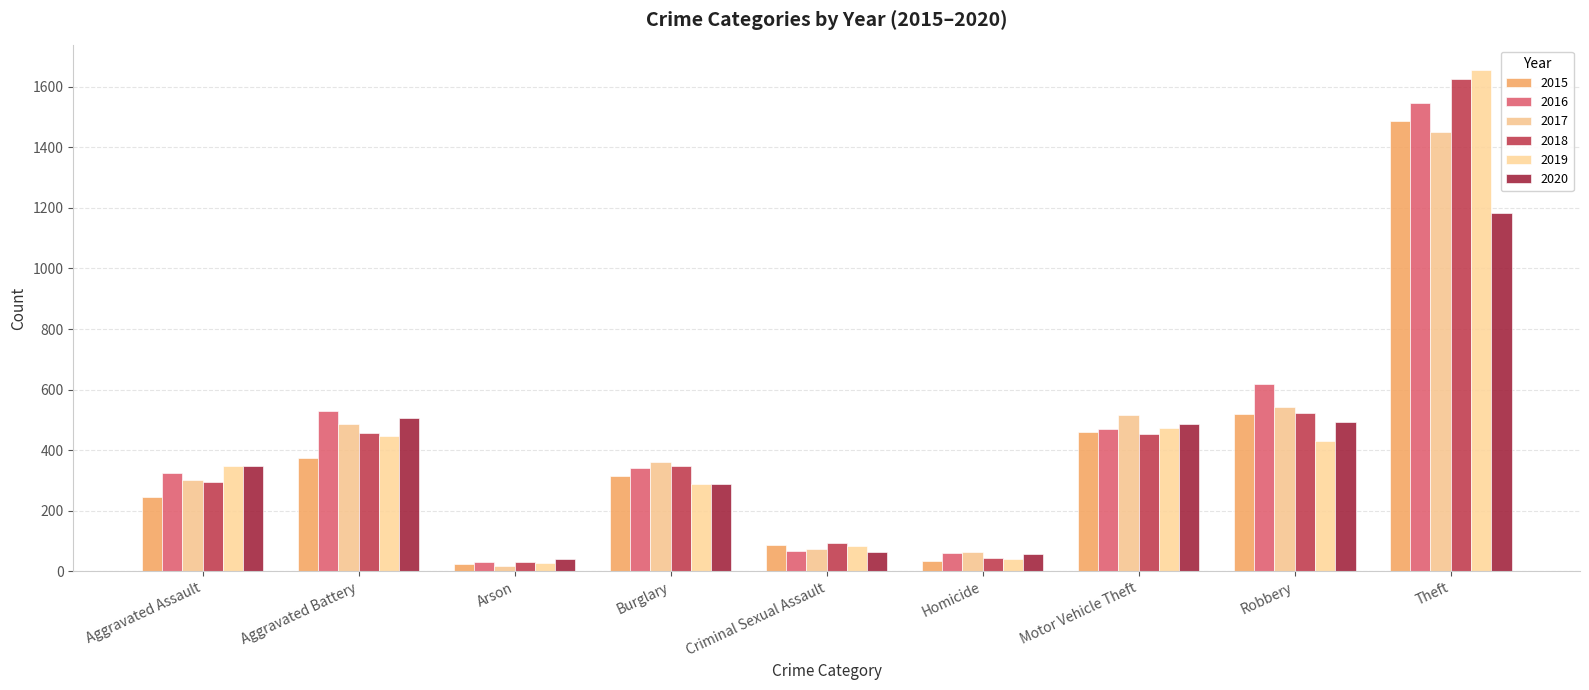

What is the minimum value shown in the chart?

19